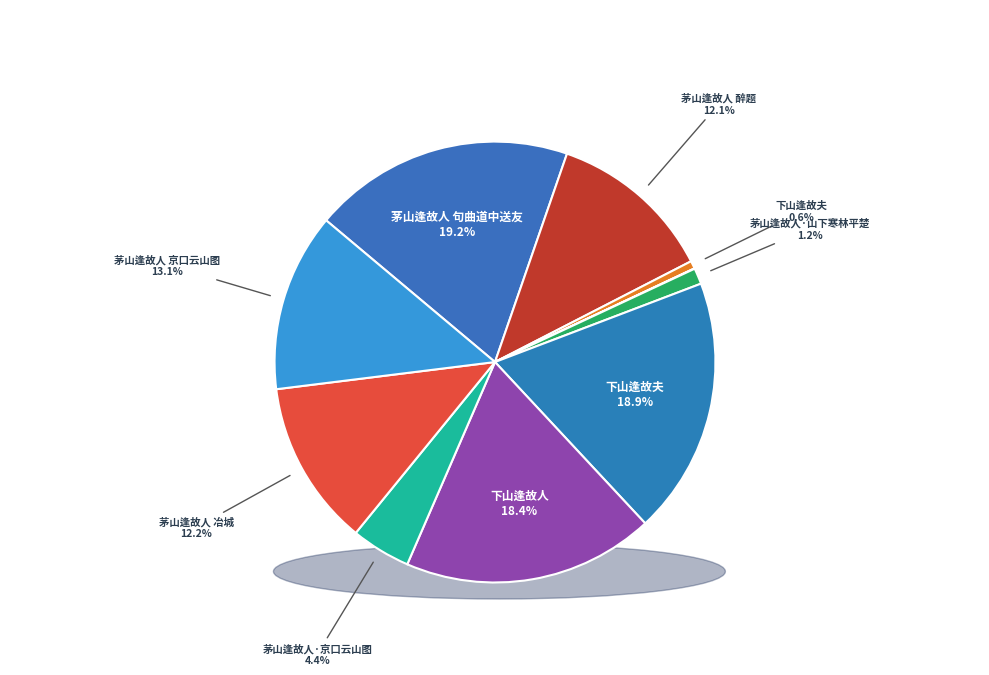

What percentage is the 茅山逢故人·山下寒林平楚 slice, to the nearest percent?

1%